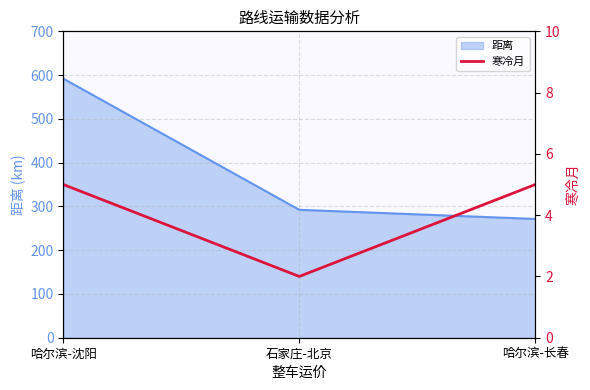

True or false: 距离 has a value of 350.6 at 哈尔滨-沈阳.

False